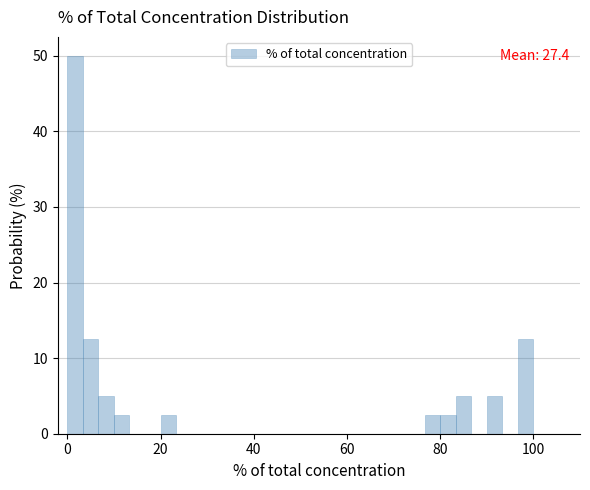

Read against the x-axis, roughly where is the centre of the tallest bar?

2